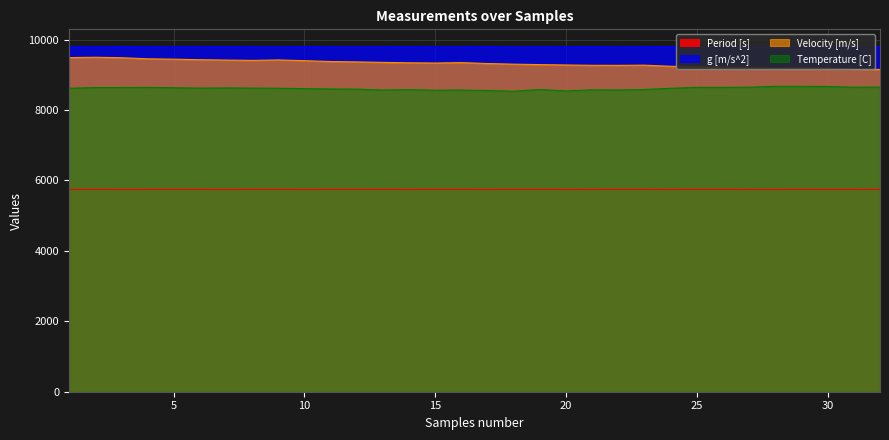

At which label does Velocity [m/s] reach its minimum?

32